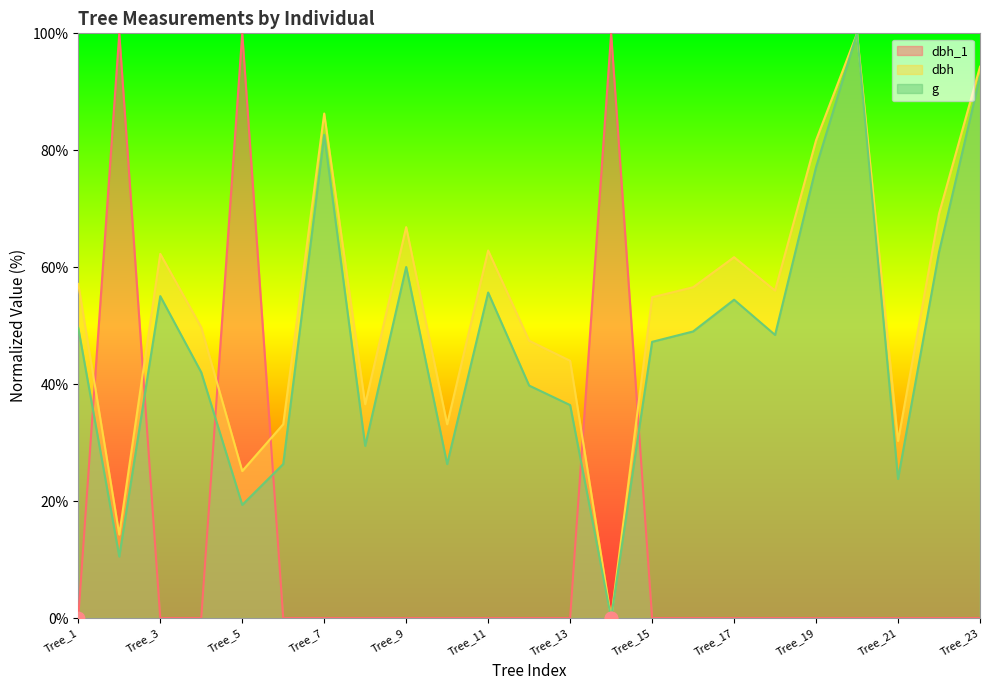

Which series has the largest Y range (max minus min)?

dbh_1